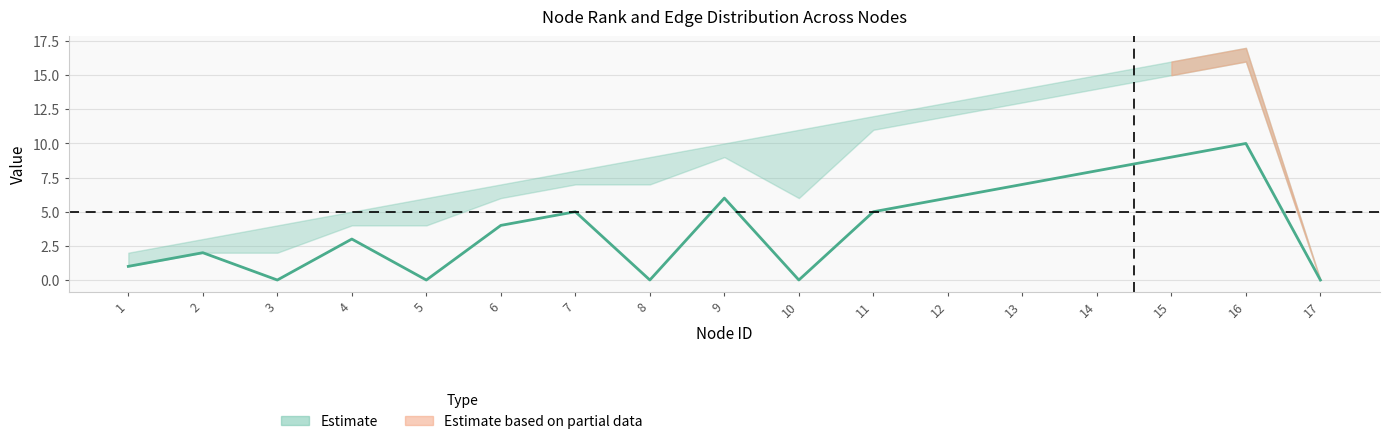

Rank the categories by Target_ID value from highest to lowest.

16, 15, 14, 13, 12, 11, 10, 9, 8, 7, 6, 5, 4, 3, 2, 1, 17